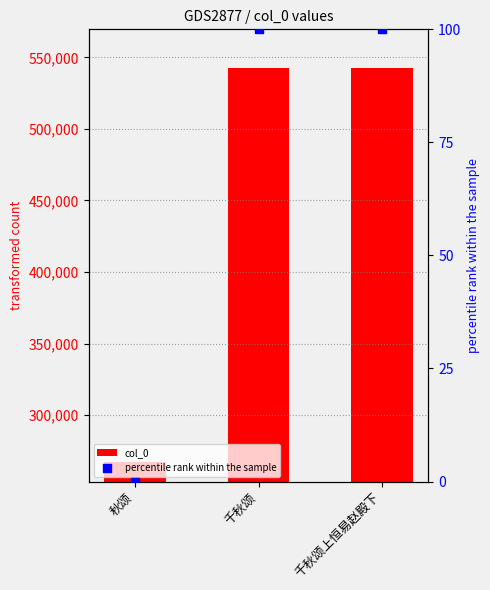

Which series reaches the maximum Y coordinate?

col_0